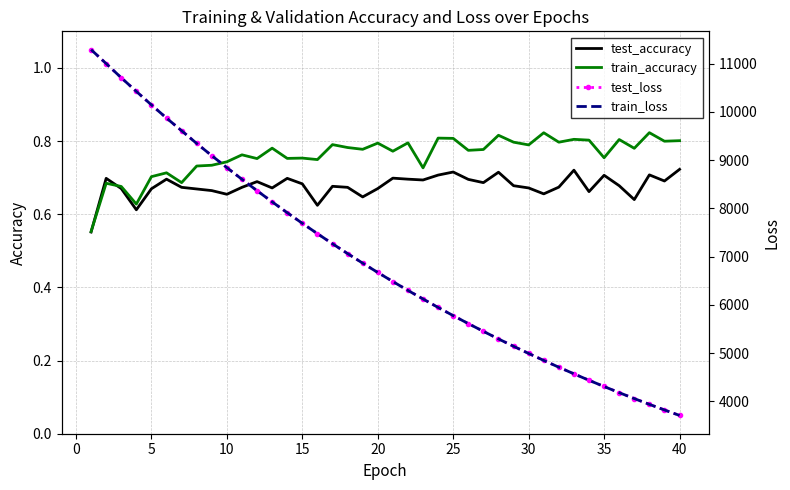

True or false: test_accuracy and train_loss intersect in this chart.

False